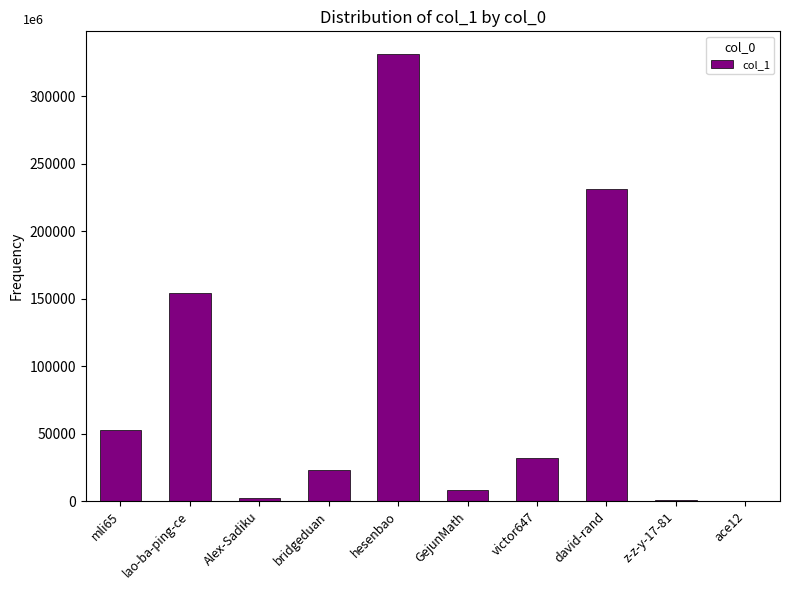

What is the change in value from bridgeduan to david-rand?

+208723